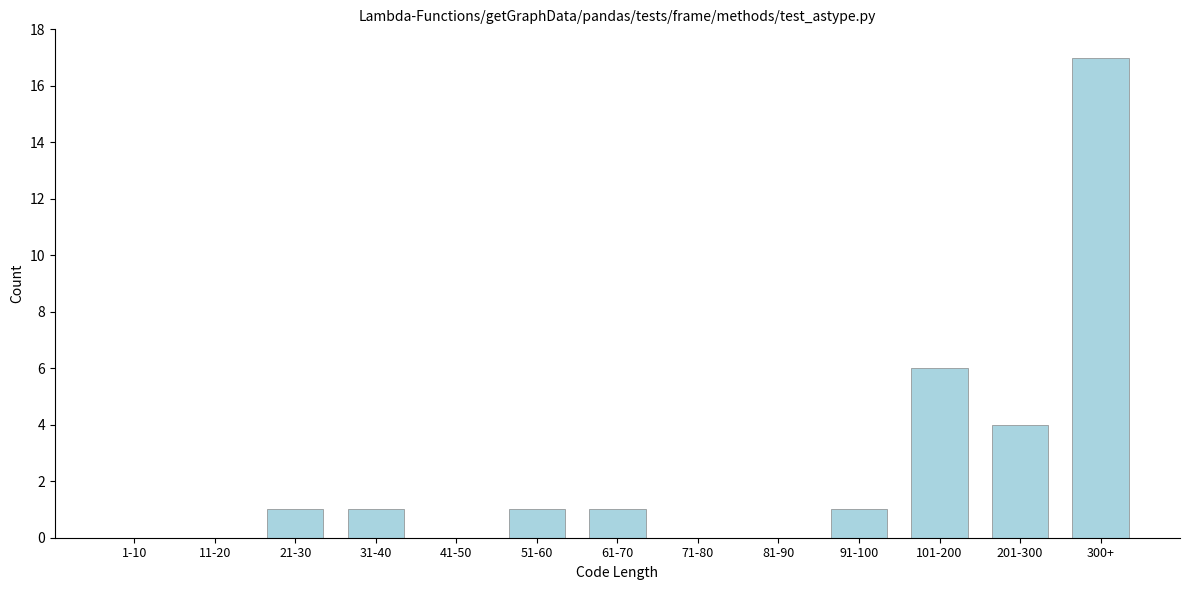

Reading right to left, extract all data points from this chart.

300+=17	201-300=4	101-200=6	91-100=1	81-90=0	71-80=0	61-70=1	51-60=1	41-50=0	31-40=1	21-30=1	11-20=0	1-10=0